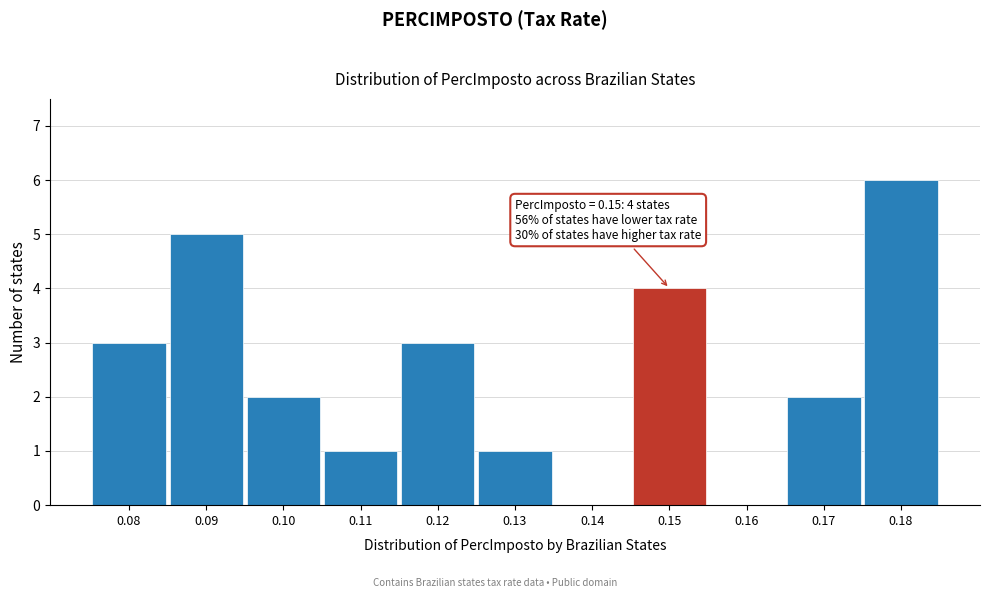

Over which range of the x-axis is the bar tallest?

0.175 to 0.185